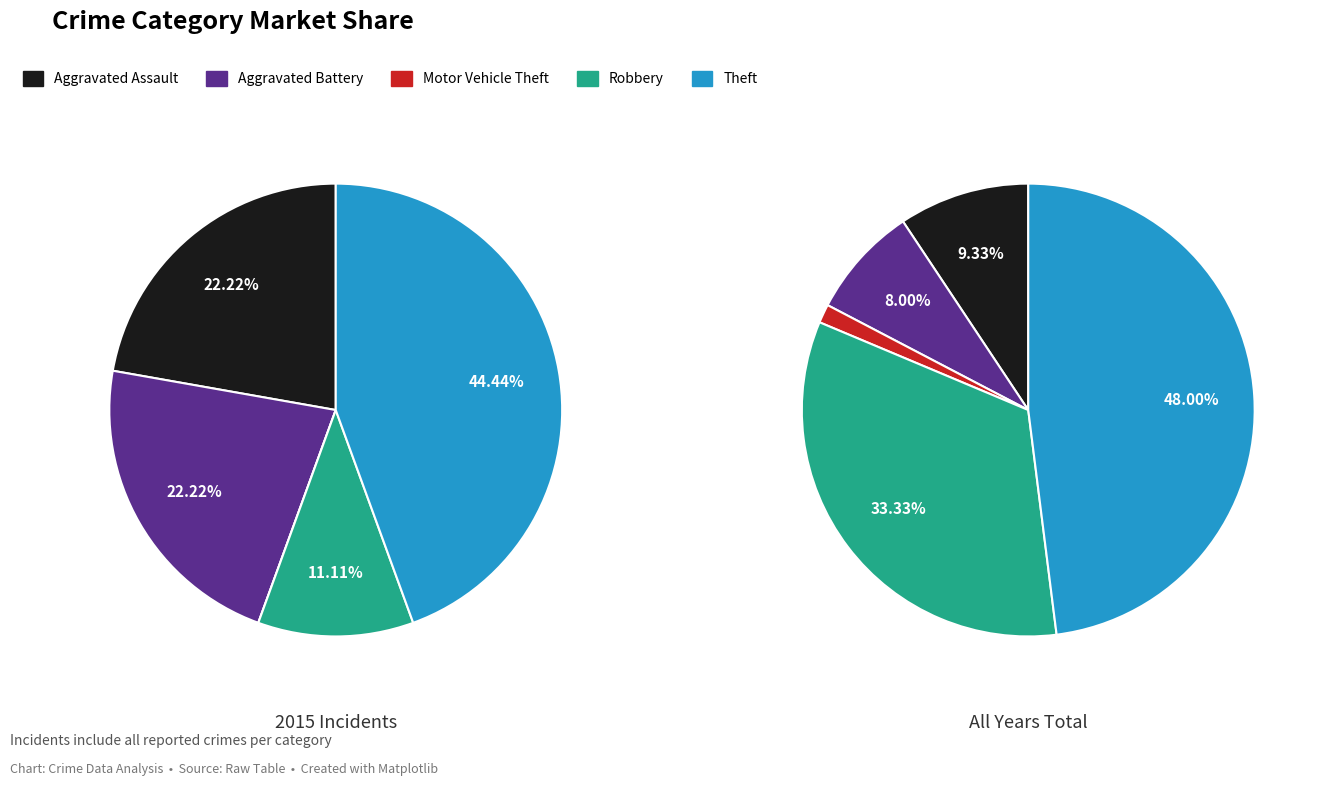

Do 2 and values_2015 together represent more than half of the pie?

No